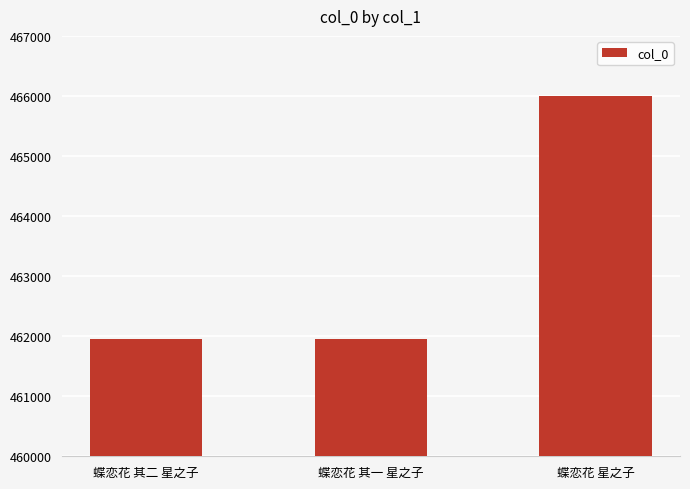

Approximately how many times larger is the value at 蝶恋花 其一 星之子 compared to 蝶恋花 星之子?

1.0